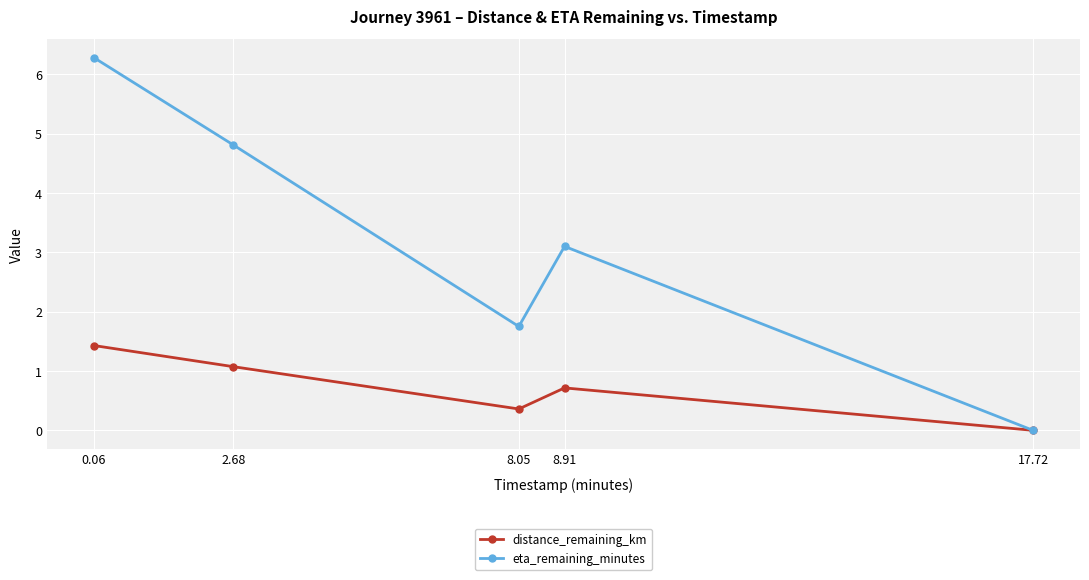

Is the value of eta_remaining_minutes at 8.91 greater than the value of distance_remaining_km at 8.05?

Yes